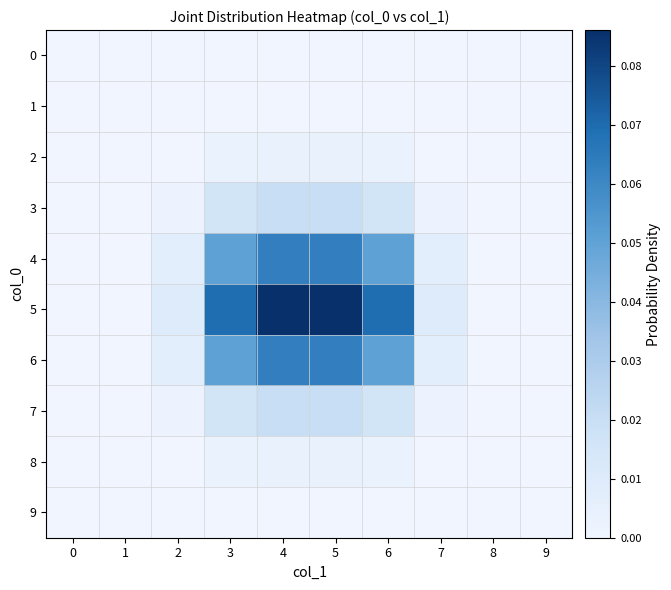

At which category is the sum across all series the highest?

4